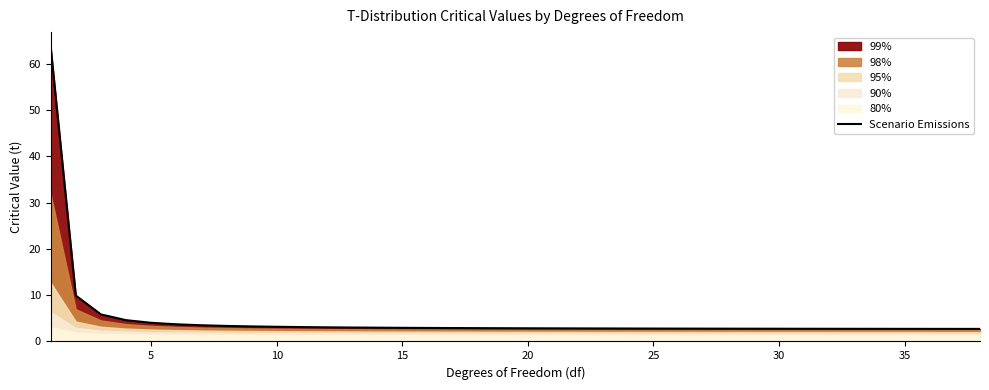

What is the minimum value for Scenario Emissions?

2.7